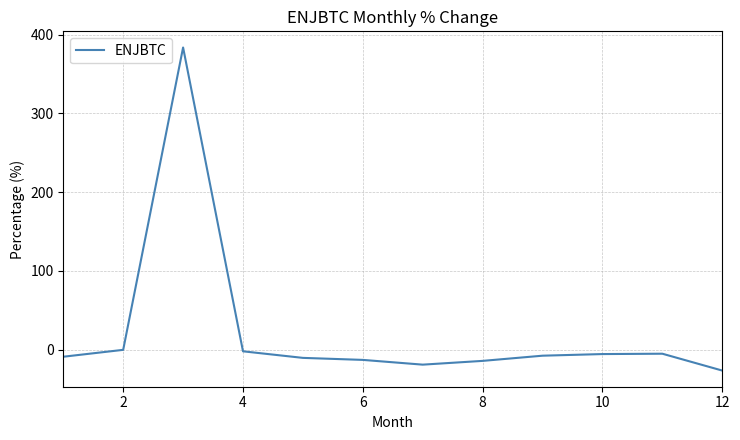

What is the minimum value shown in the chart?

-26.7